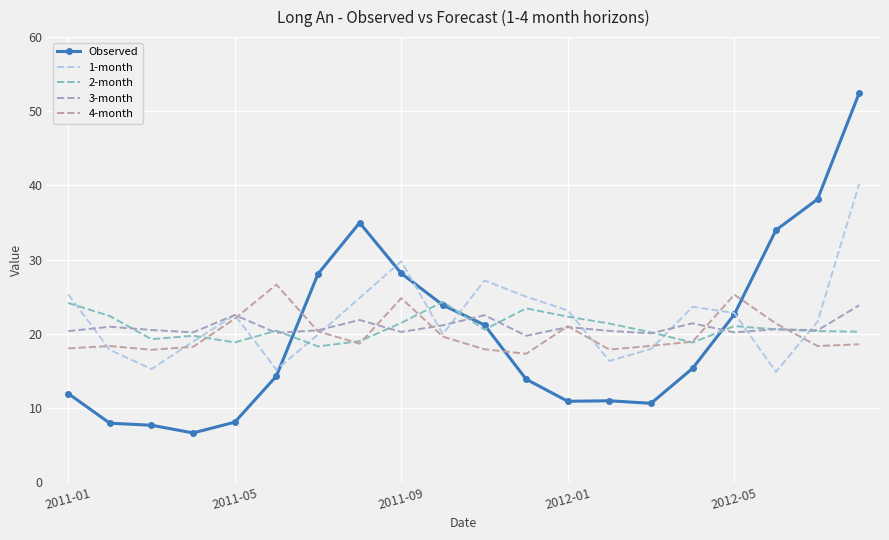

Which series has the widest spread of values?

Observed